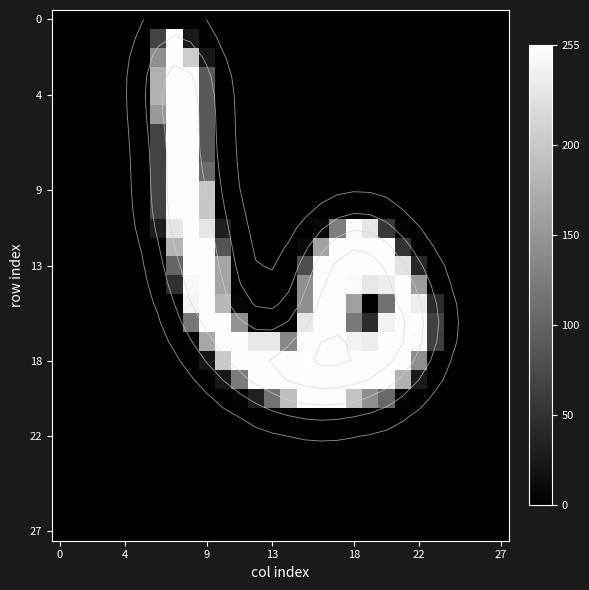

At which category is the sum across all series the highest?

8